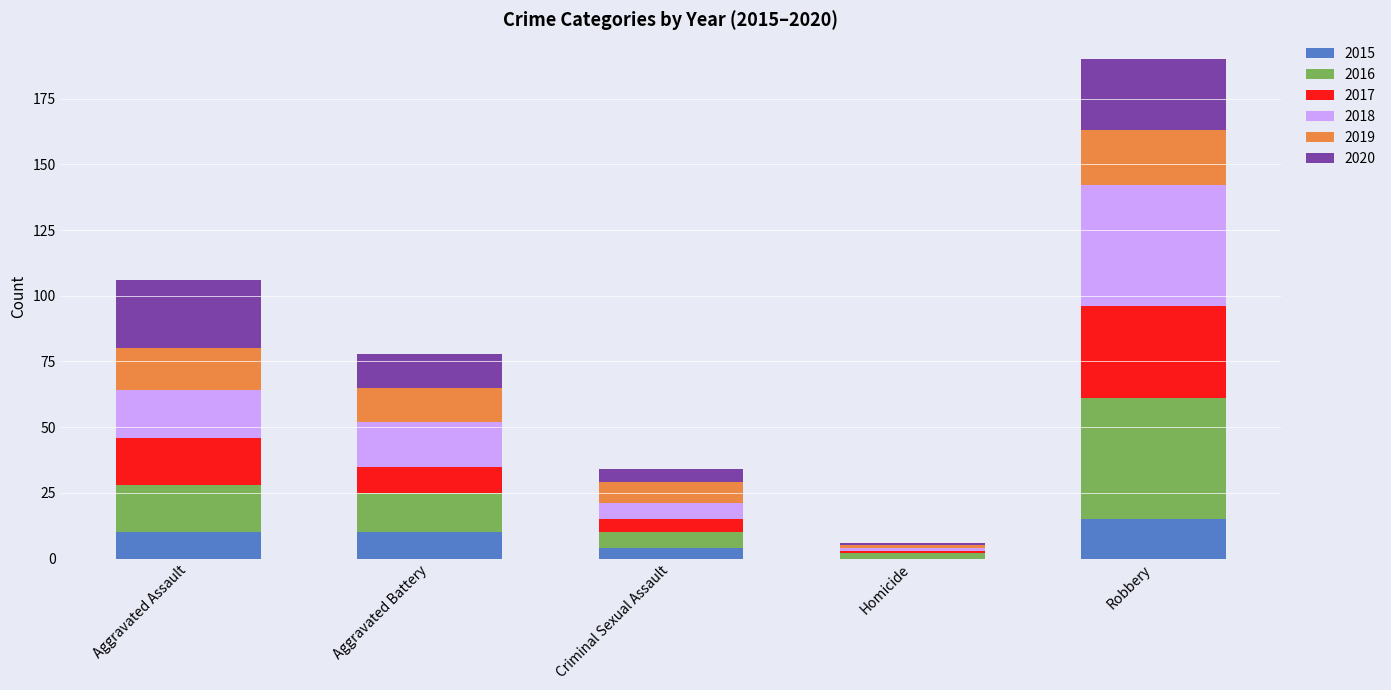

Reading left to right, list the values for the 2015 series.

Aggravated Assault=10	Aggravated Battery=10	Criminal Sexual Assault=4	Homicide=0	Robbery=15